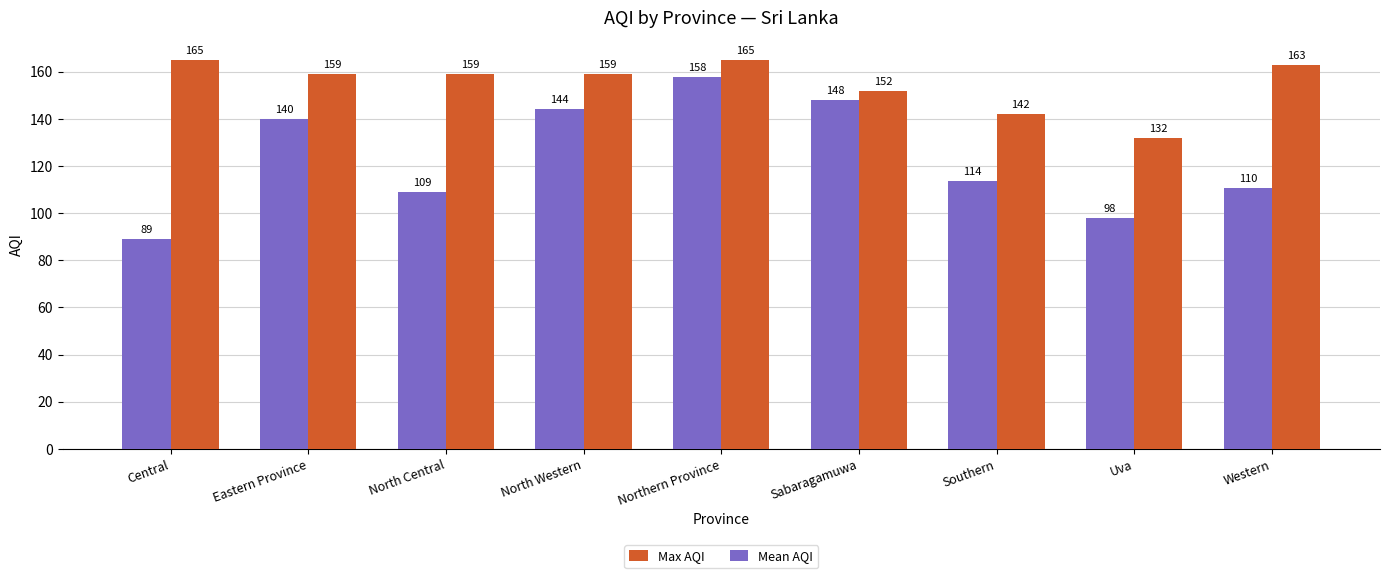

What is the smallest value displayed?

89.0